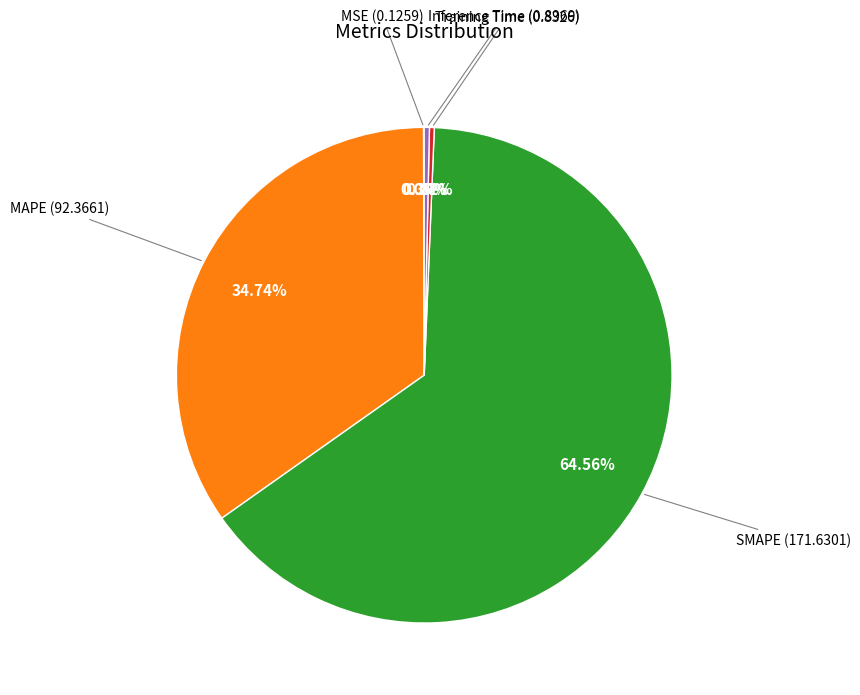

Does any single category account for the majority?

Yes